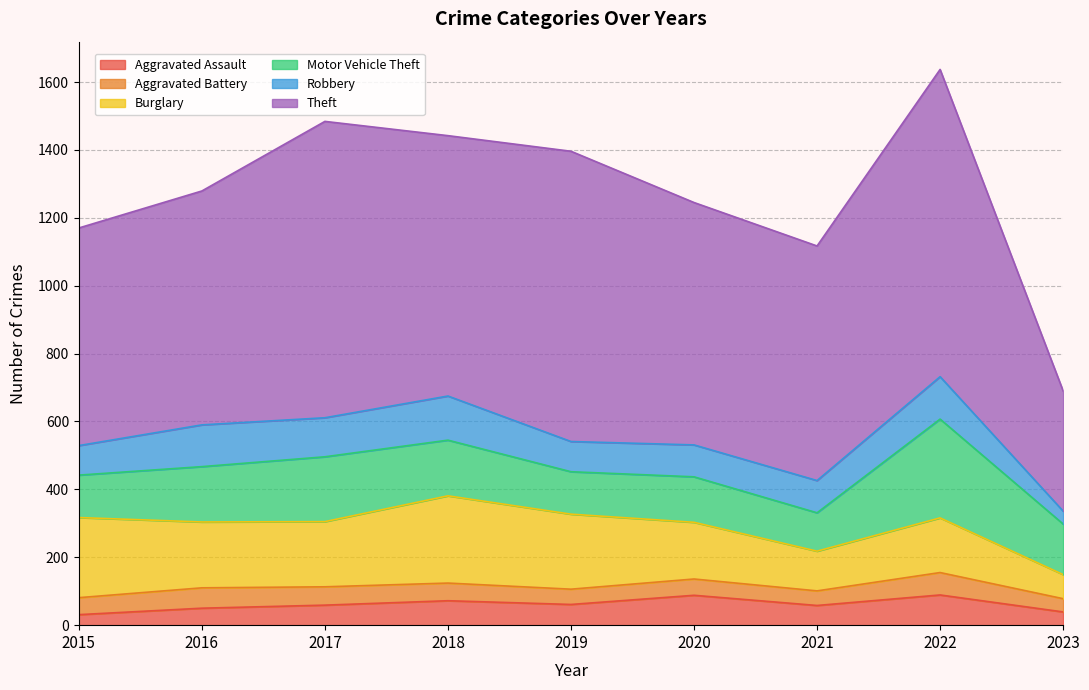

What is the difference between the maximum and minimum values in the Motor Vehicle Theft series?

178